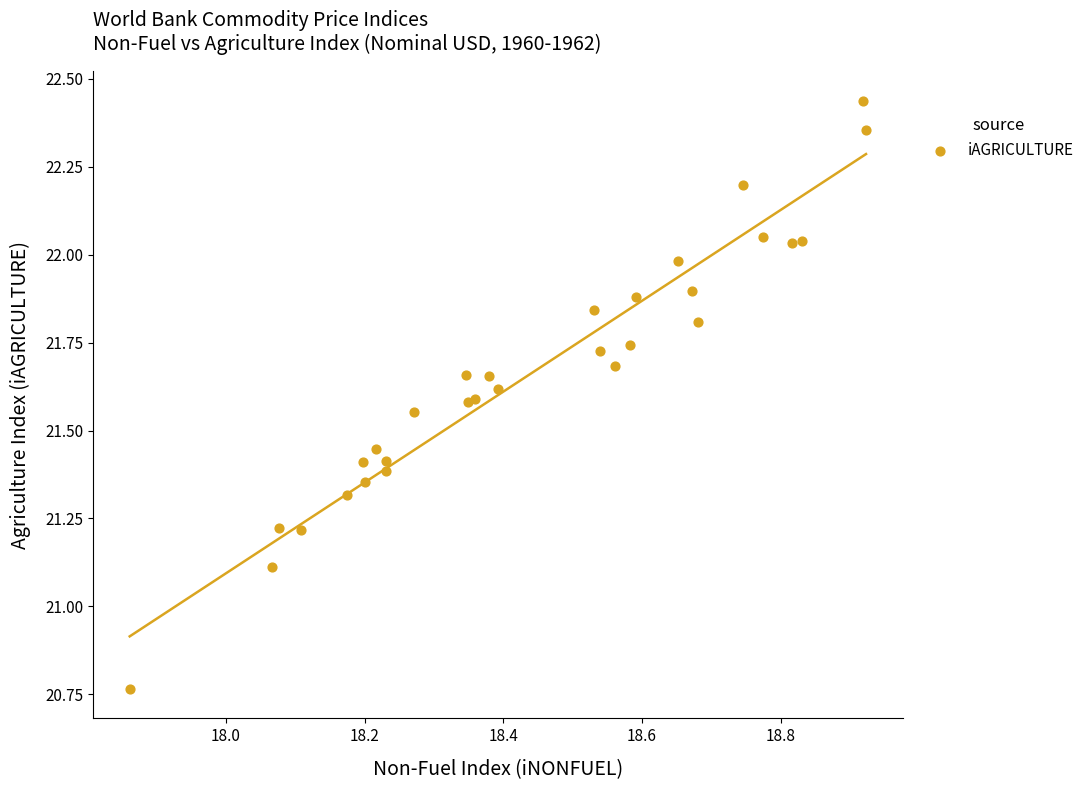

What Y value in the scatter plot is closest to 21?

21.1